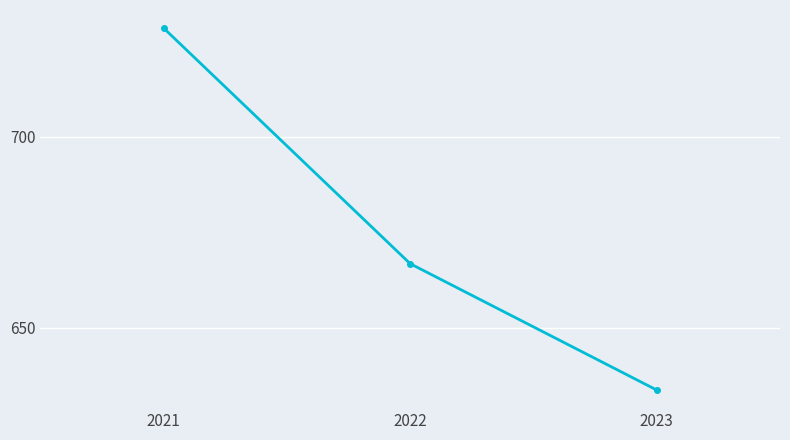

At which category does the chart reach its peak across all series?

2021